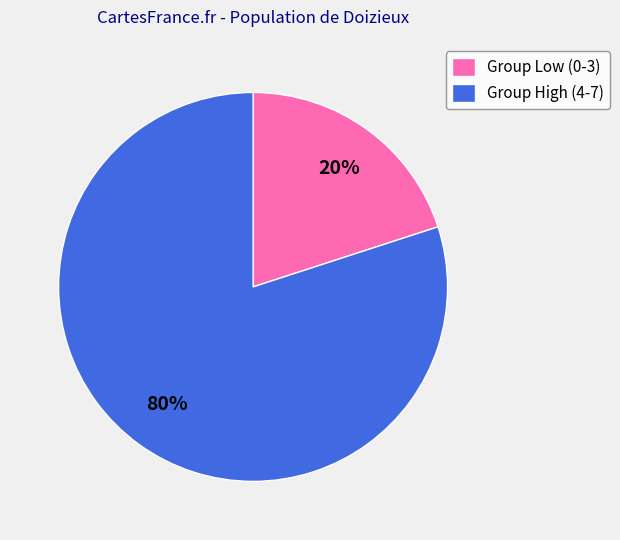

How many slices are in this pie chart?

2